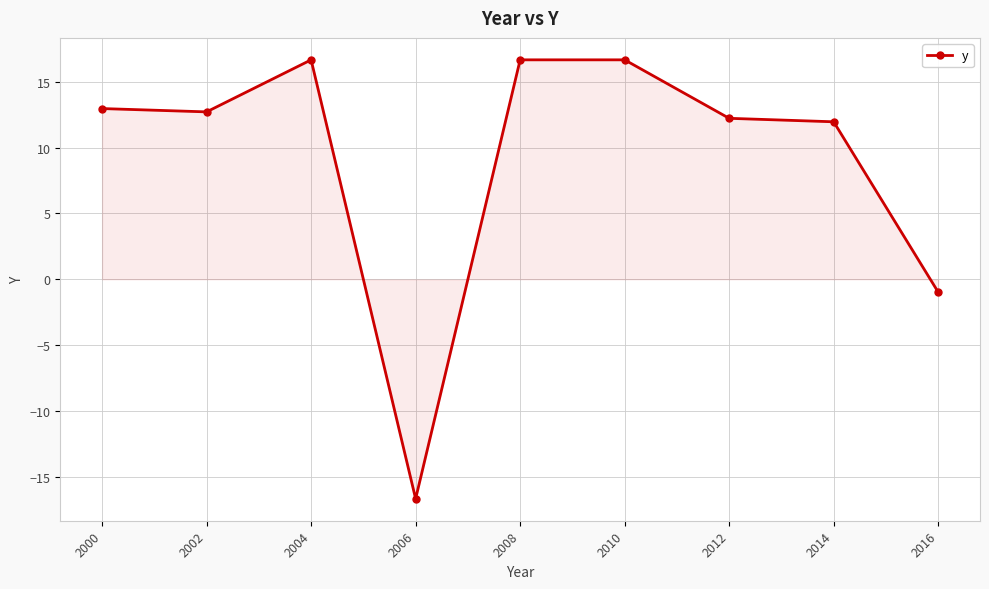

Where is the data nearest to the value 0?

2016